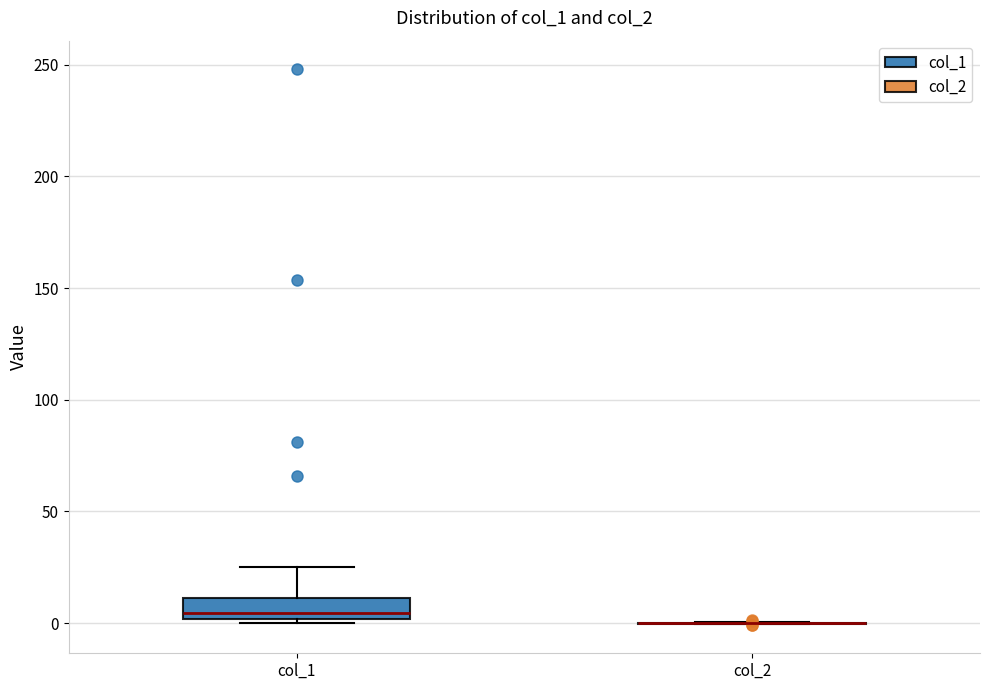

Reading left to right, transcribe this box plot: for each box, give where its median line is, the range the box spans, and where its two whiskers end, as read against the y-axis. The values are not printed on the chart, so give them approximately, as read against the axis.

col_1: median 5, box 0 to 10, whiskers 0 (just below the box's lower edge) to 25
col_2: box collapsed to a line at 0, whiskers 0 to 0